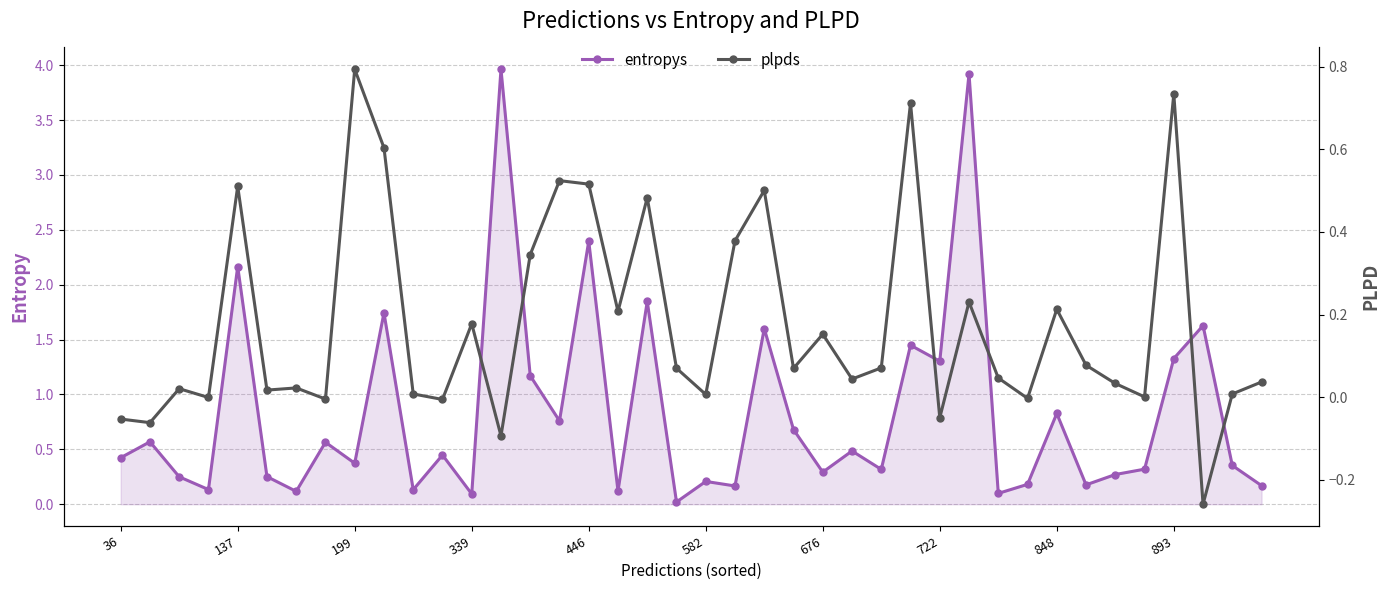

What is the maximum value for entropys?

4.0